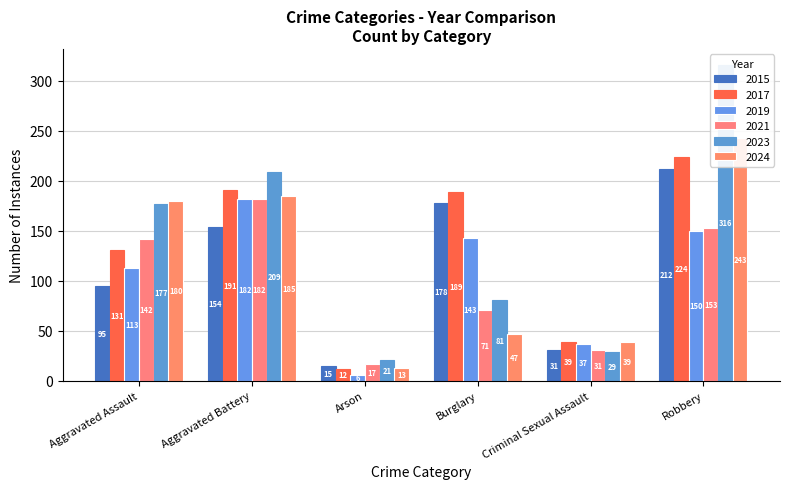

Is it true that 2024 equals 3 at Arson?

False